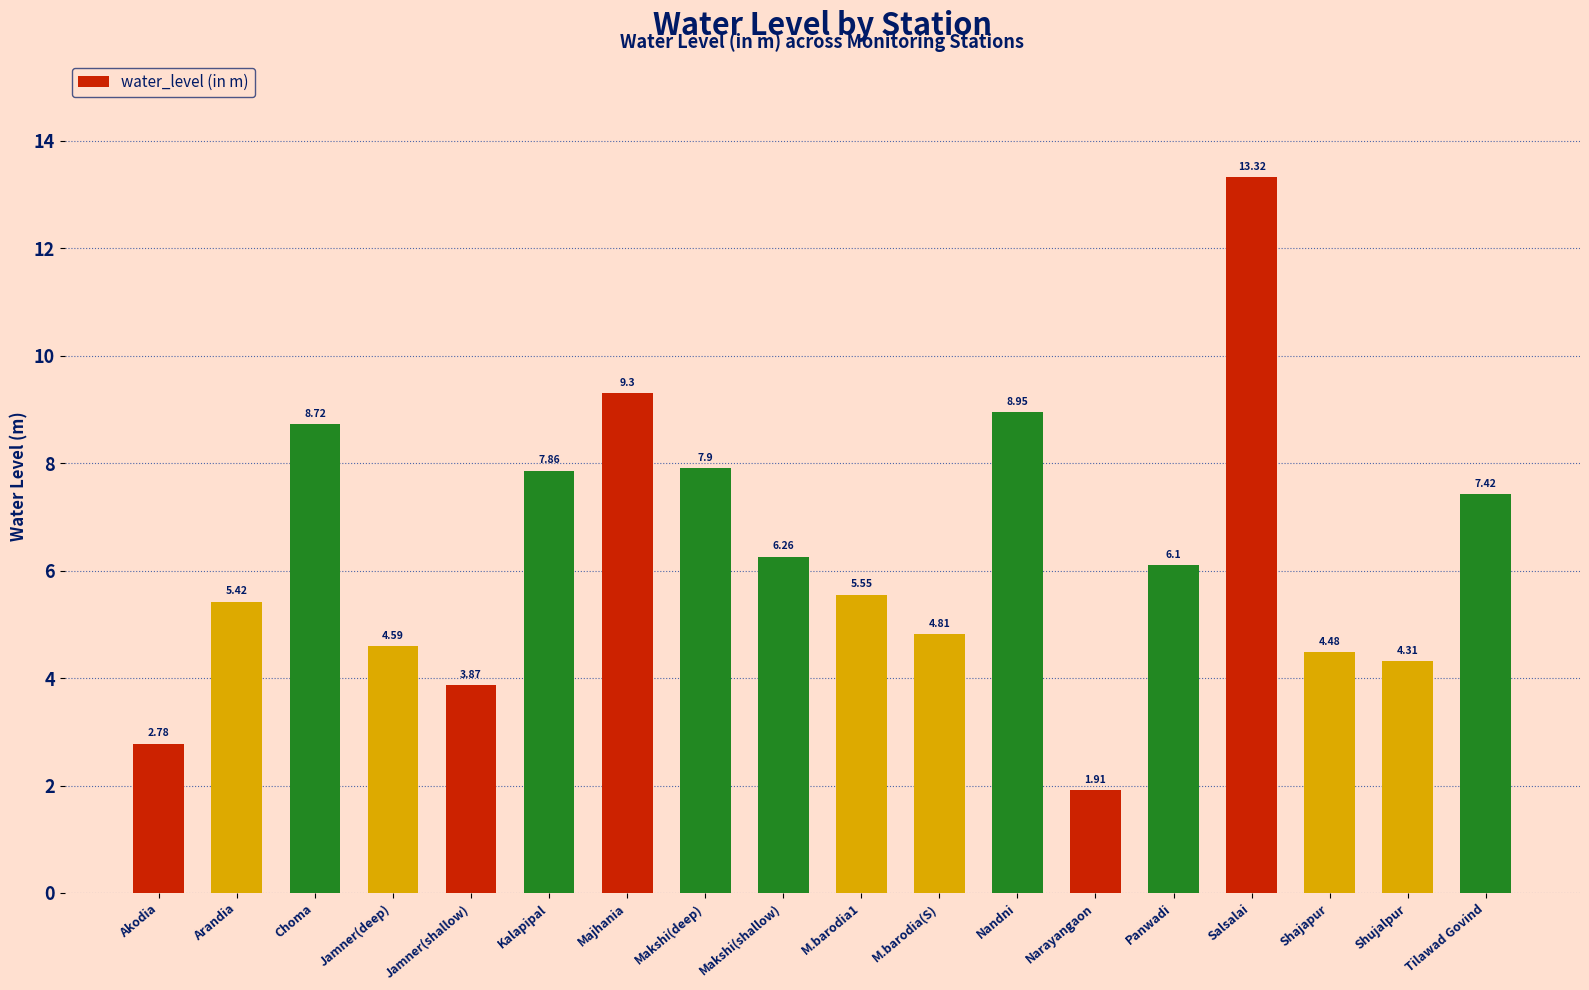

How many data points are less than 6?

9